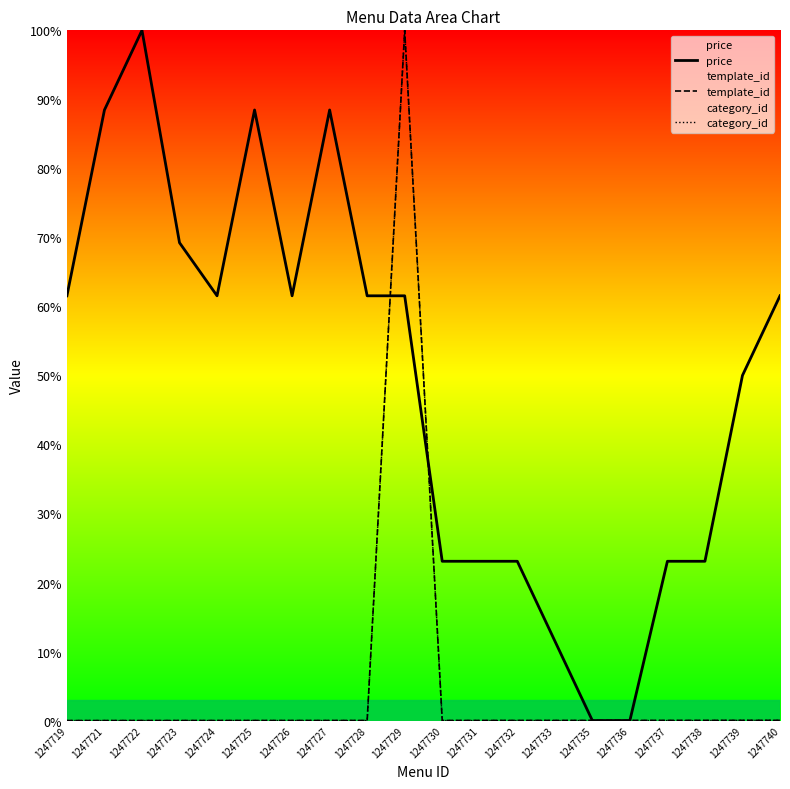

True or false: price has more than 0 points higher than both neighbors.

True